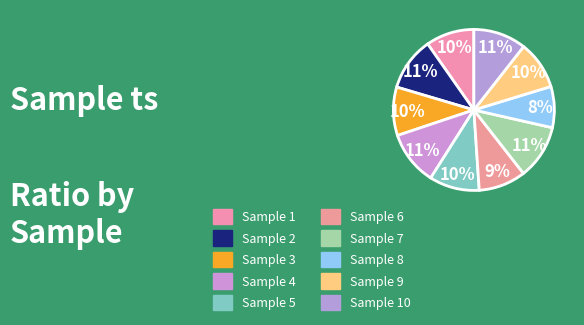

Count the number of slices in the pie.

10